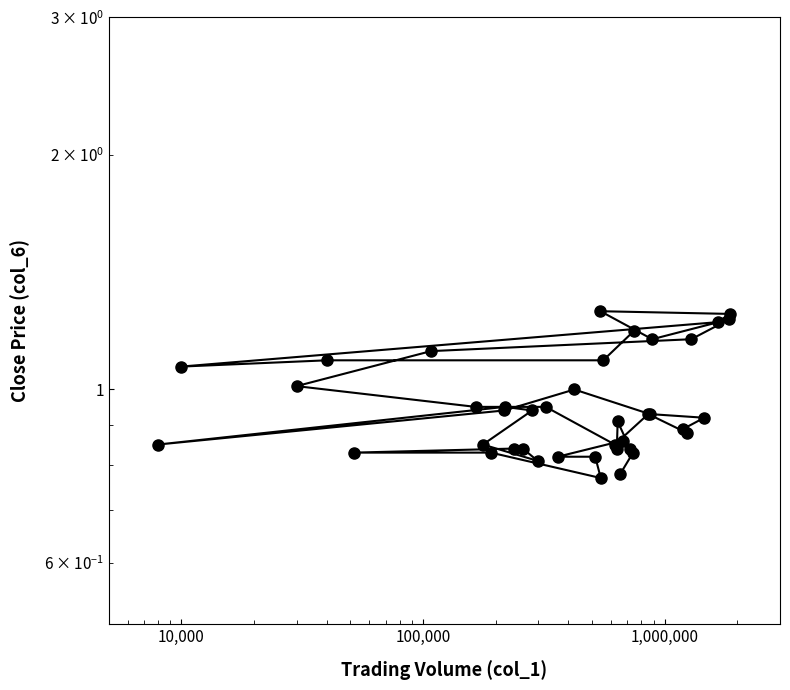

What position from the left is 1,000,000?

5